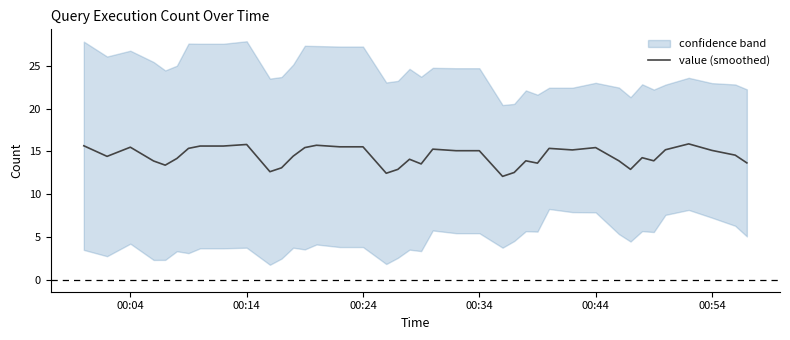

Reading right to left, extract all data points from this chart.

13.7	14.6	15.1	15.9	15.2	13.9	14.3	12.9	13.9	15.5	15.2	15.4	13.6	13.9	12.5	12.1	15.1	15.1	15.3	13.5	14.1	12.9	12.5	15.5	15.5	15.7	15.5	14.5	13.1	12.6	15.8	15.6	15.6	15.4	14.2	13.4	13.9	15.5	14.4	15.7